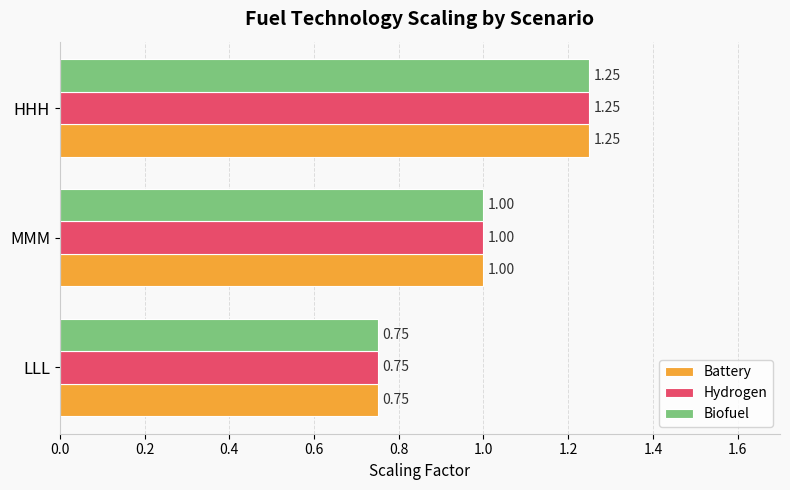

Which label corresponds to the largest value in the chart?

HHH